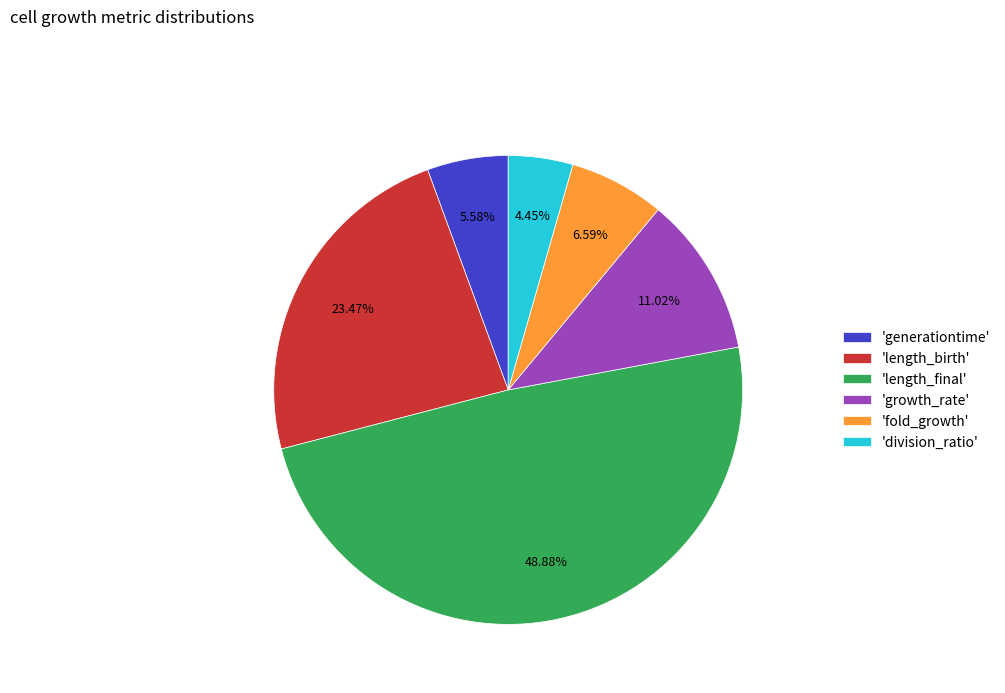

Combined, do 'generationtime' and 'growth_rate' account for over 50%?

No